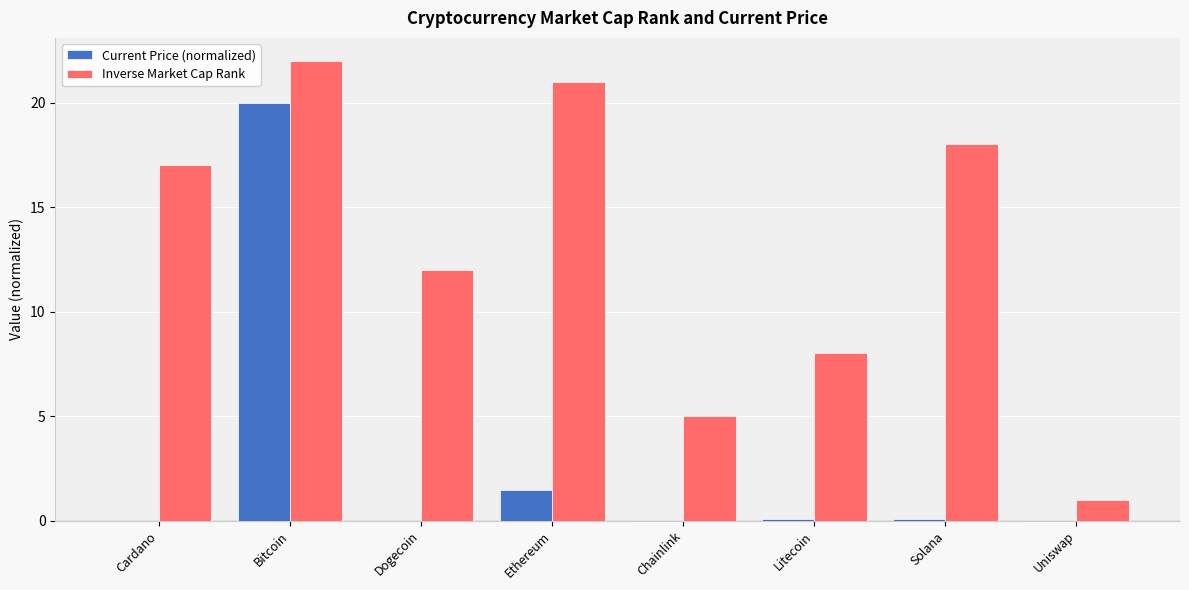

At which label is Inverse Market Cap Rank closest to 11?

Dogecoin